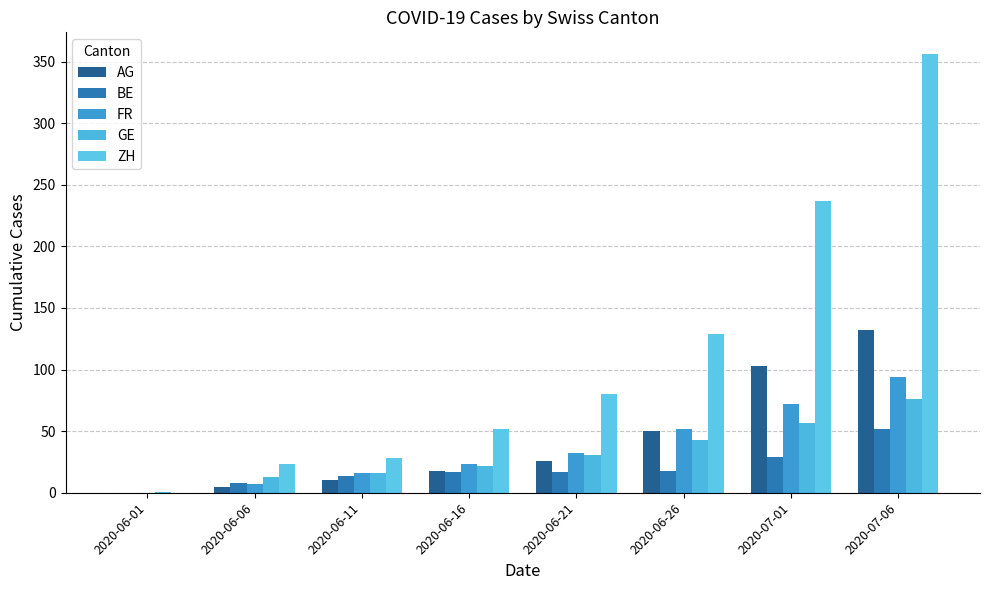

How many groups of bars are there?

8